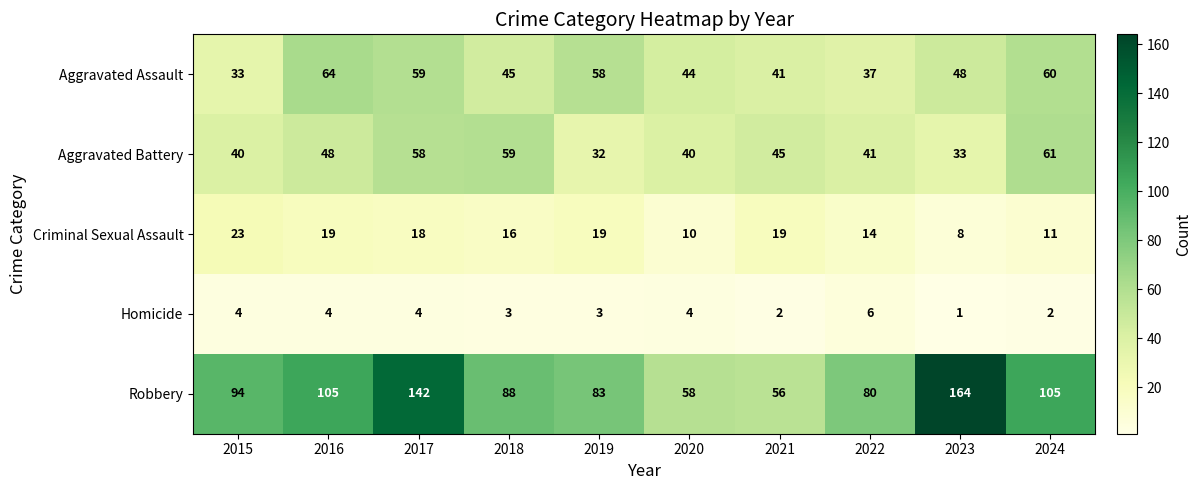

How many distinct data groups are displayed?

5